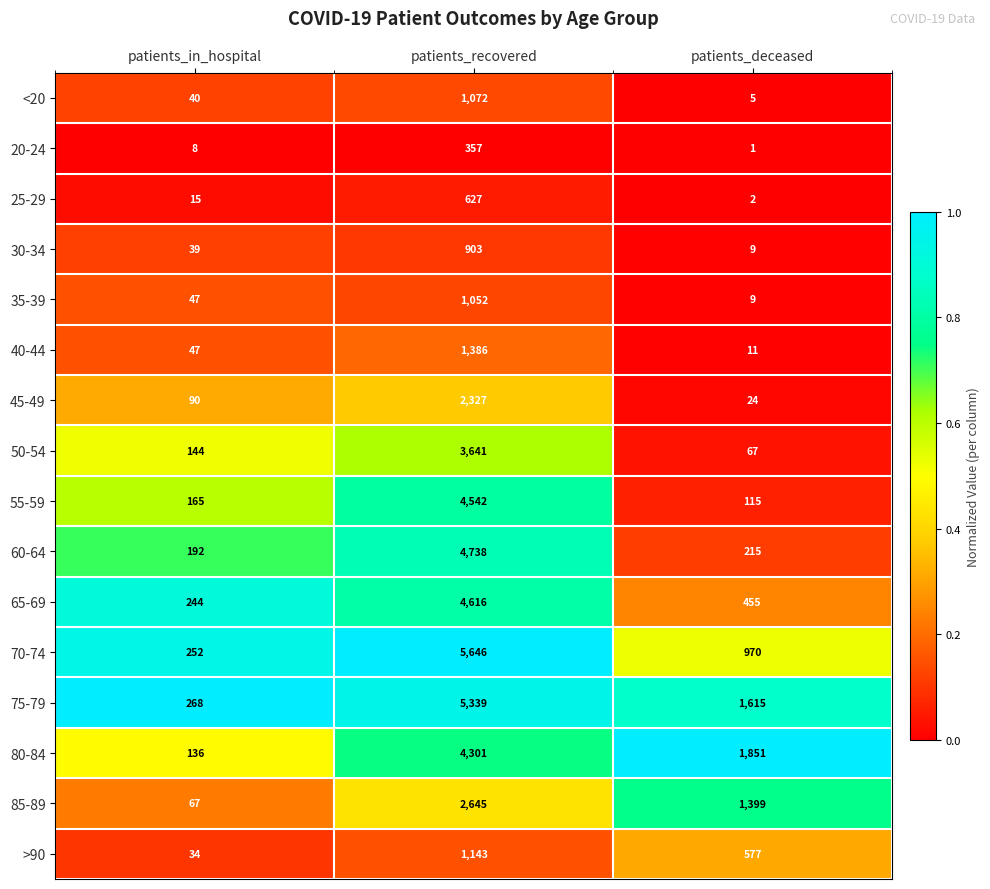

List the series in order of their peak value, highest first.

70-74, 75-79, 60-64, 65-69, 55-59, 80-84, 50-54, 85-89, 45-49, 40-44, >90, <20, 35-39, 30-34, 25-29, 20-24